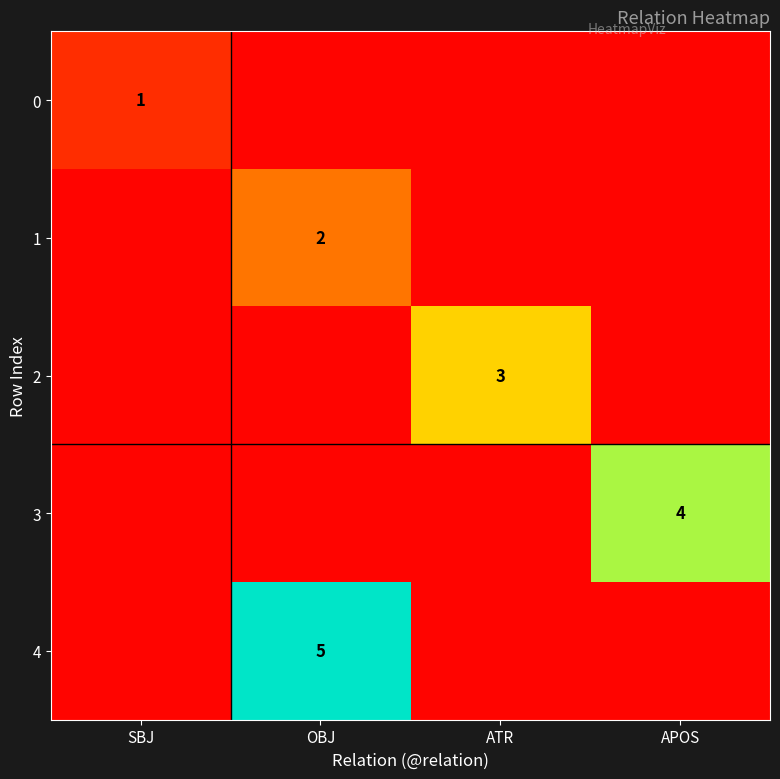

How many categories are shown in the chart?

4